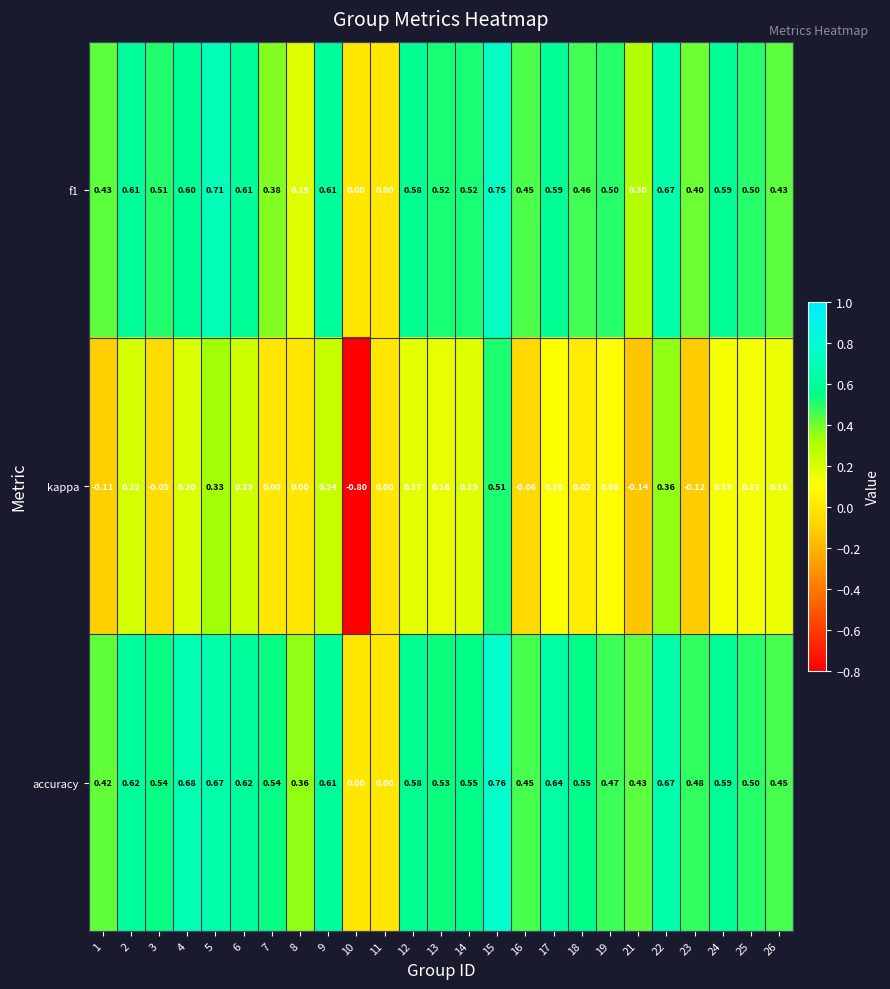

At 8, list the series in order from largest to smallest.

accuracy, f1, kappa